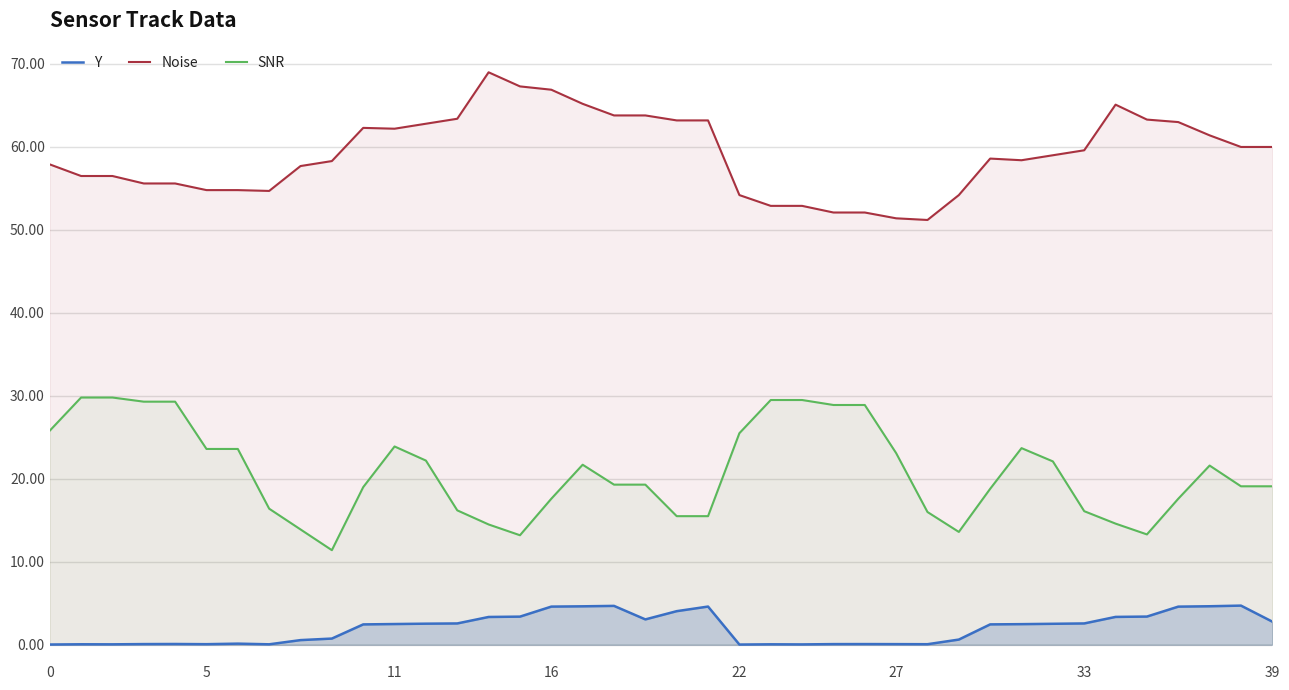

Is it true that Noise equals 96.0 at 0?

False